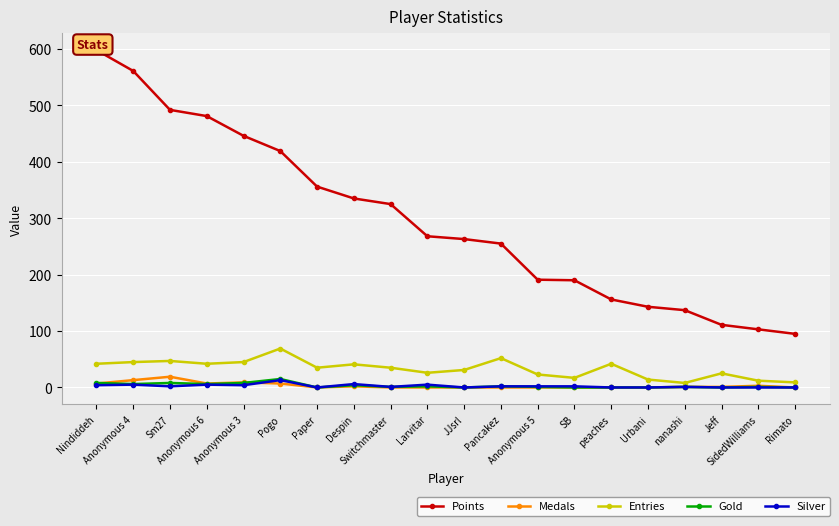

How many lines are shown in the chart?

5